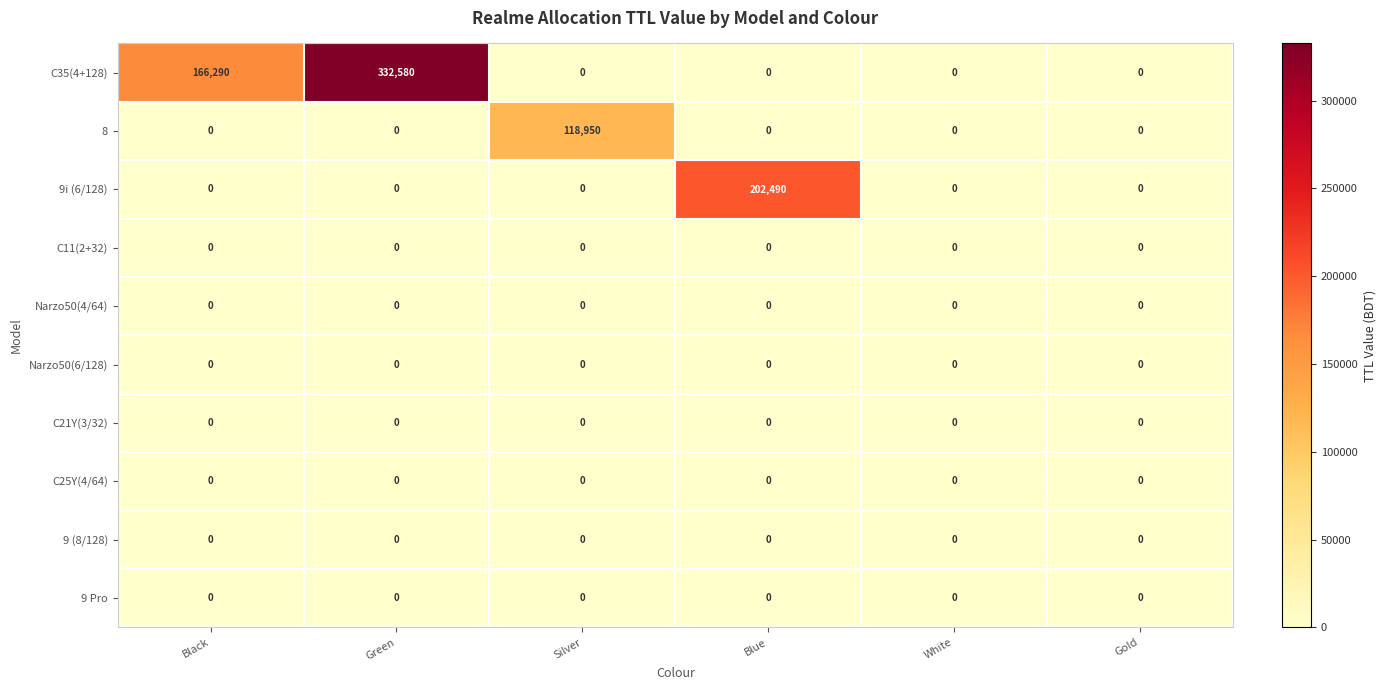

Which series has the widest spread of values?

C35(4+128)